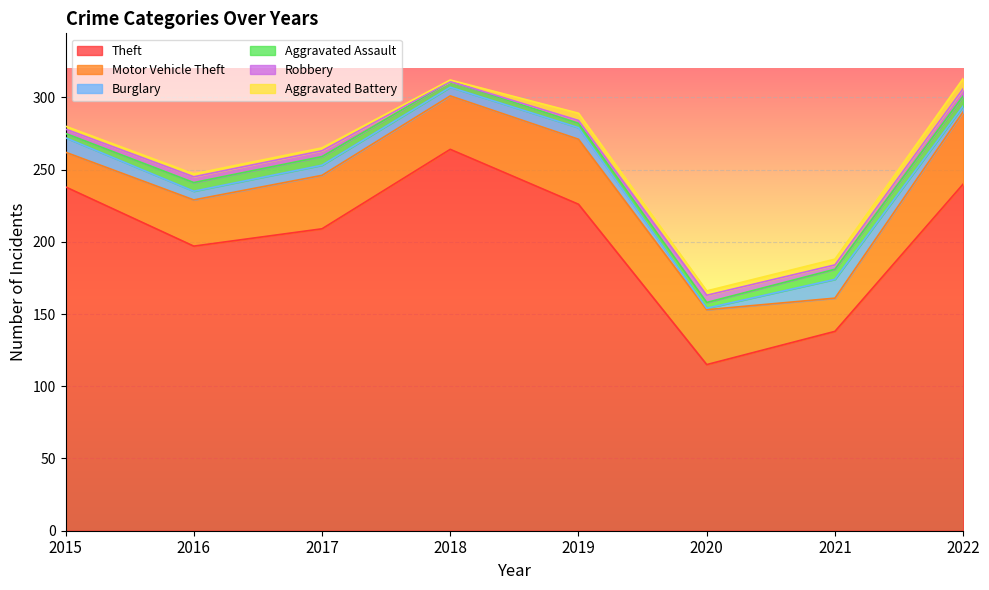

What value does the Motor Vehicle Theft series have at 2022, to the nearest 10?

50